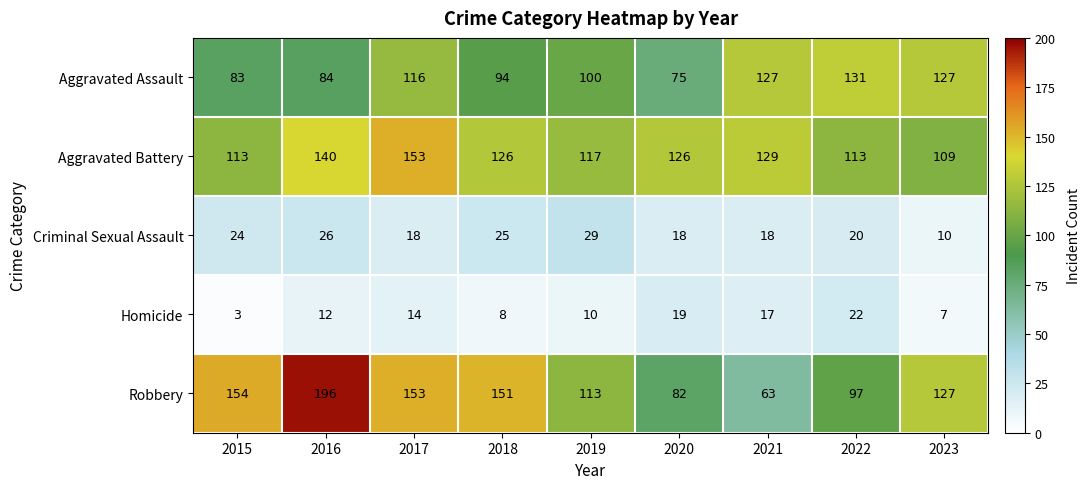

What is the highest value of the Aggravated Battery series?

153